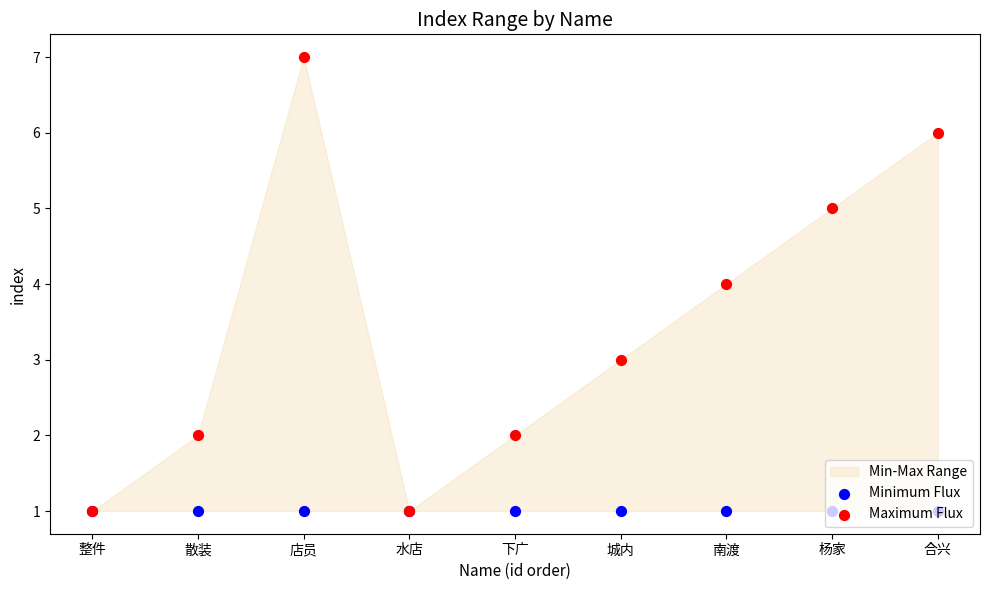

At how many categories does at least one series exceed 5?

2